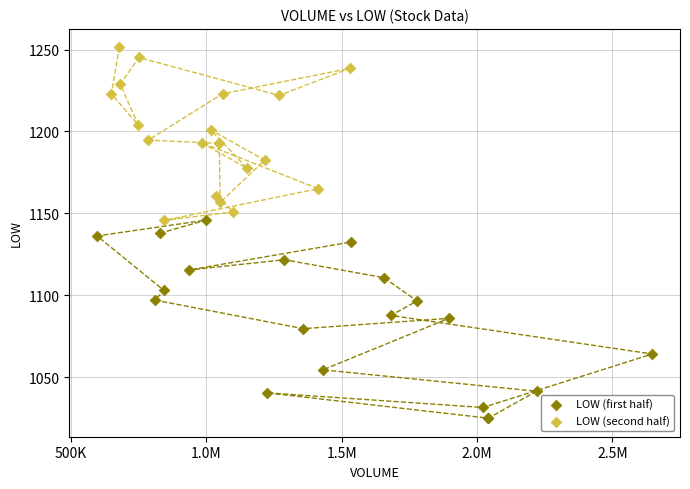

Which series contains the highest Y value?

LOW (second half)